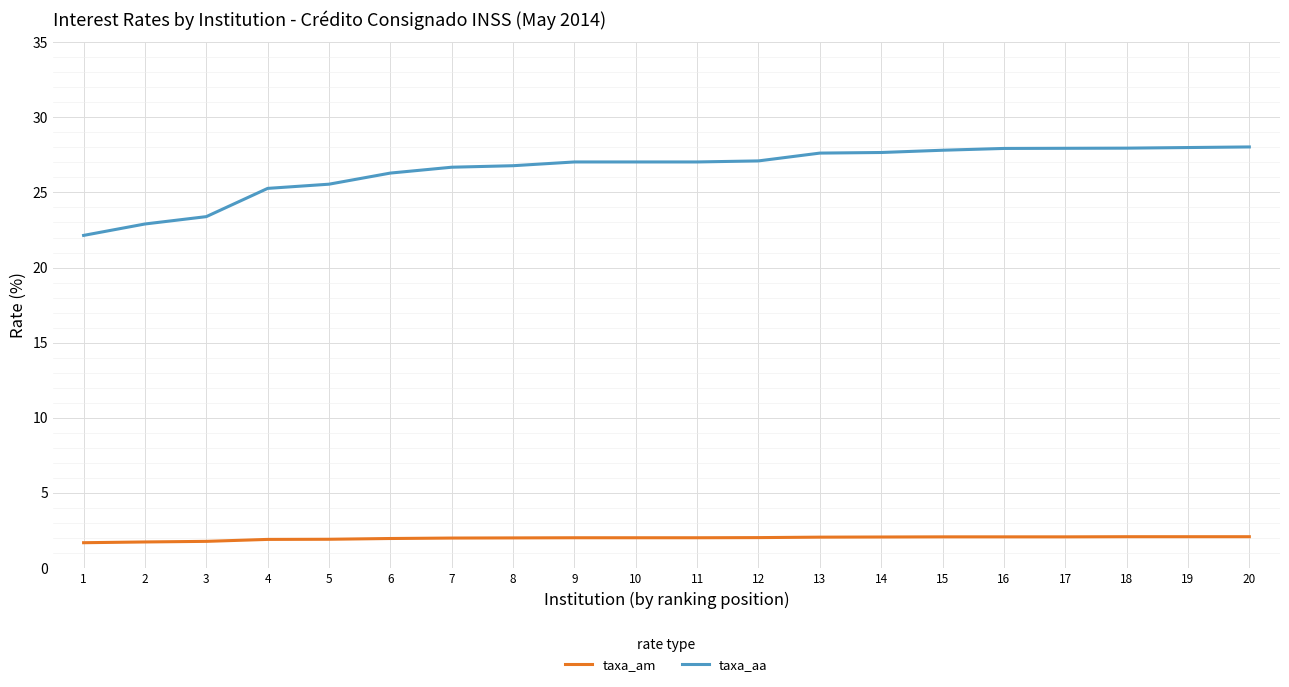

At 3, list the series in order from largest to smallest.

taxa_aa, taxa_am